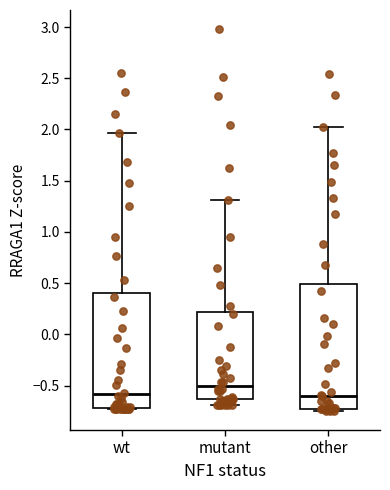

Reading left to right, read every box against the y-axis: the position of its median line, the range the box covers, and the ends of its whiskers. The values are not printed on the chart, so give them approximately, as read against the axis.

wt: median -0.60, box -0.70 to 0.40, whiskers -0.75 to 1.95
mutant: median -0.50, box -0.65 to 0.20, whiskers -0.70 to 1.30
other: median -0.60, box -0.75 to 0.50, whiskers -0.75 (just below the box's lower edge) to 2.00